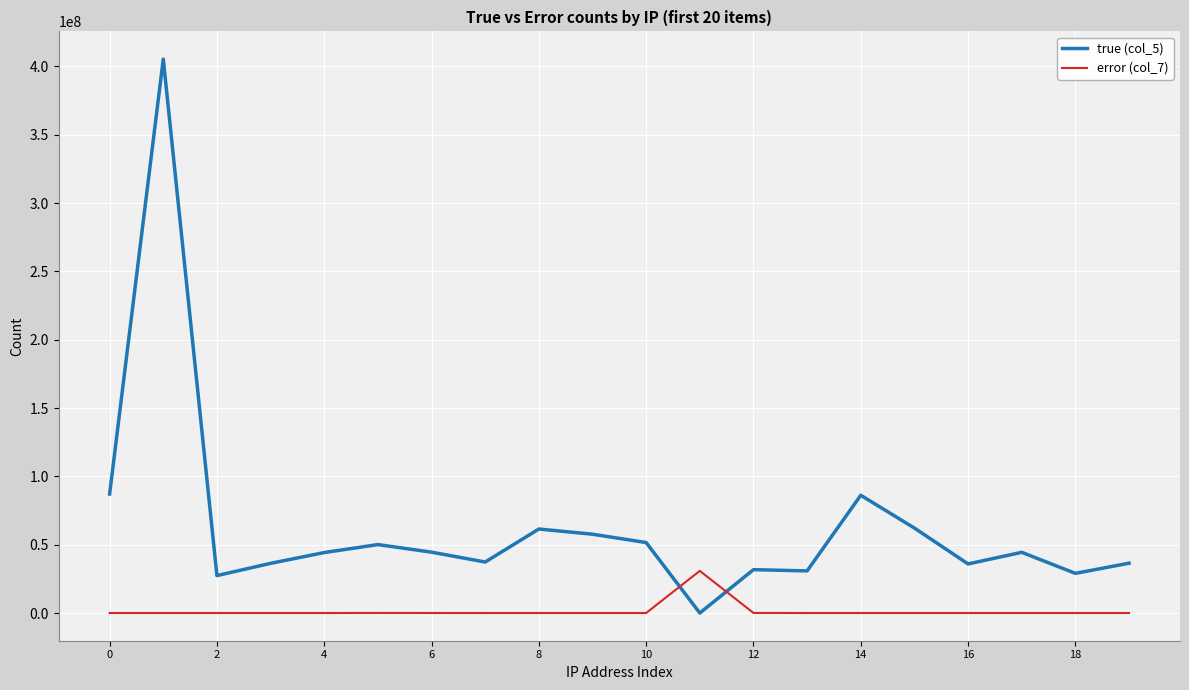

Which series ends up on top after the final intersection of error (col_7) and true (col_5)?

true (col_5)